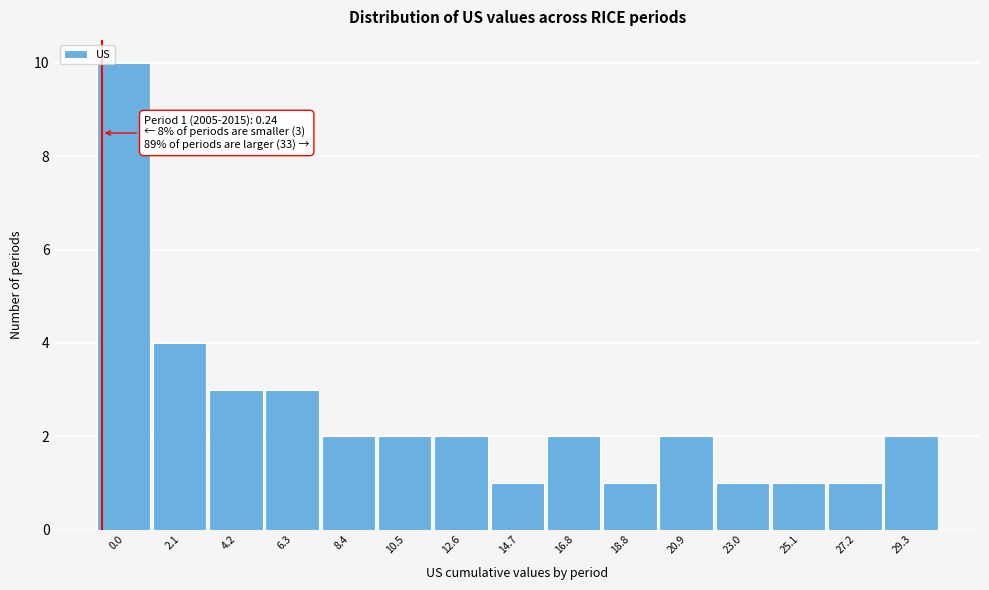

Reading left to right, what are all the values shown in this chart?

10	4	3	3	2	2	2	1	2	1	2	1	1	1	2